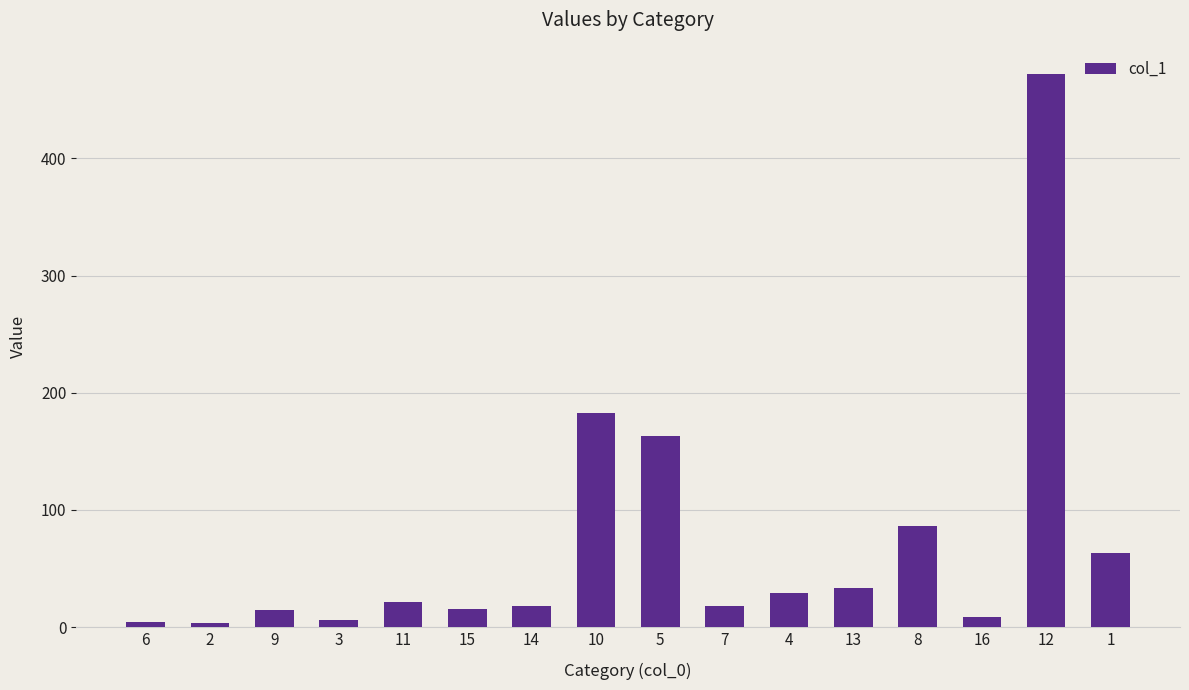

Is it true that the value at 12 is 471.6?

True